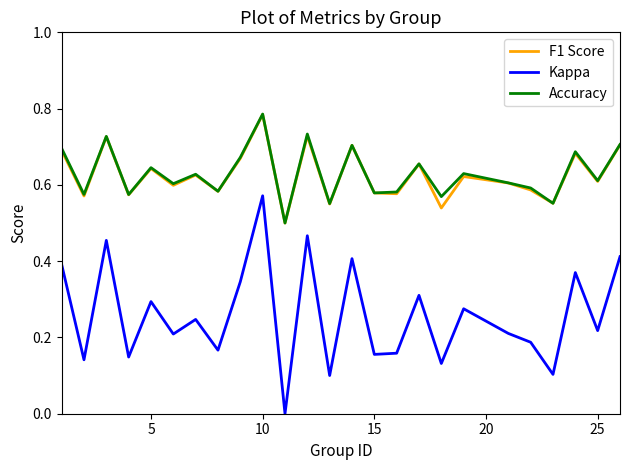

True or false: Accuracy and Kappa cross at least once.

False